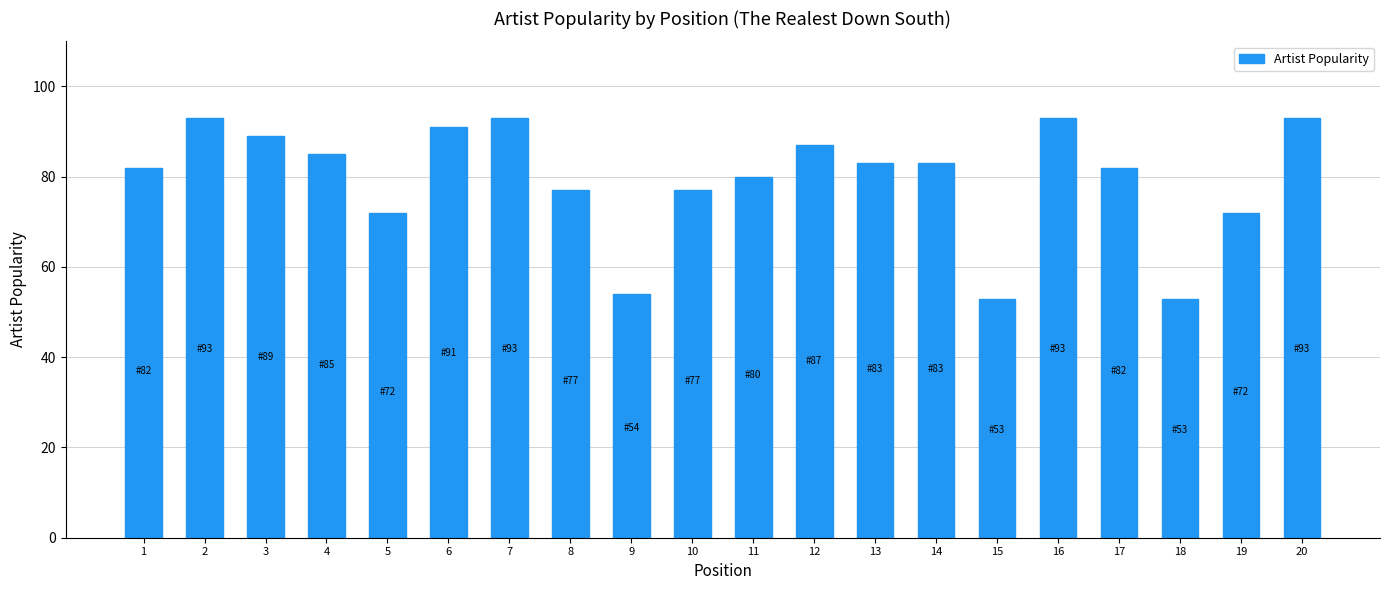

What is the greatest value displayed?

93